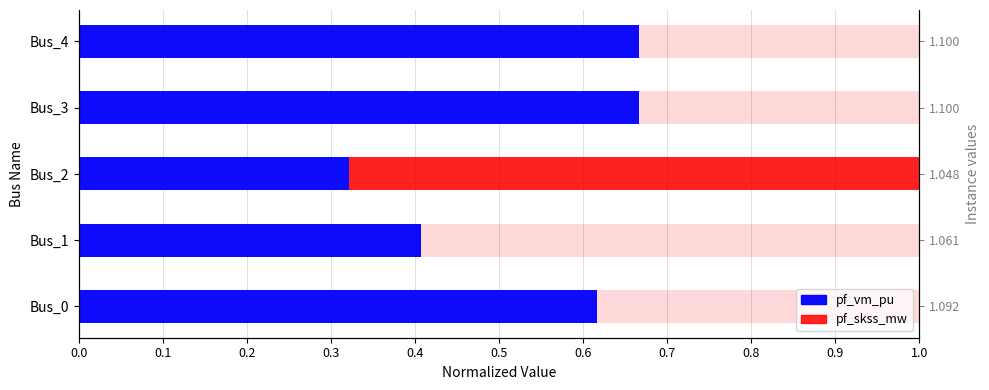

What is the difference between the second highest and minimum values in the pf_vm_pu series?

0.3